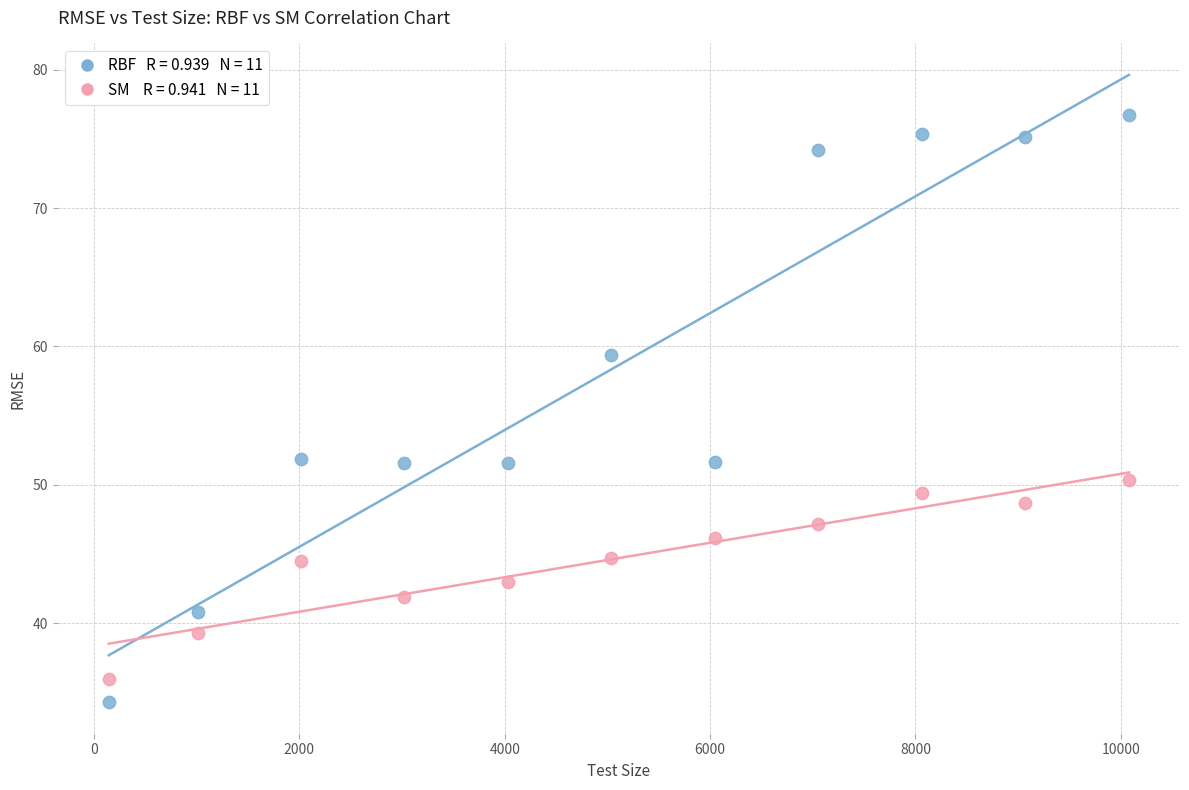

Across all data points, what is the range of Y values (max minus min)?

42.5